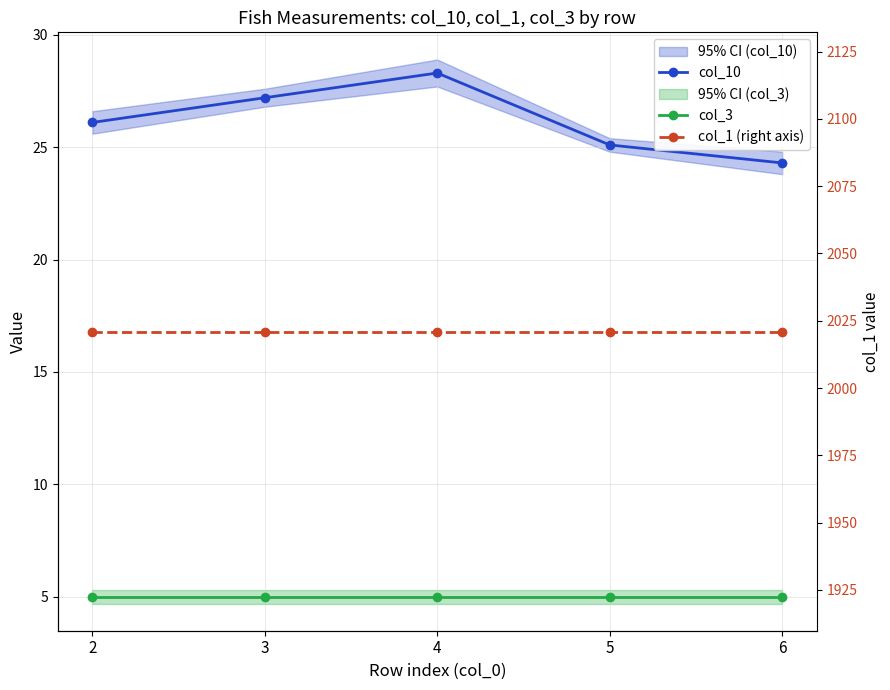

Between 2 and 6, which series saw the biggest shift?

col_10